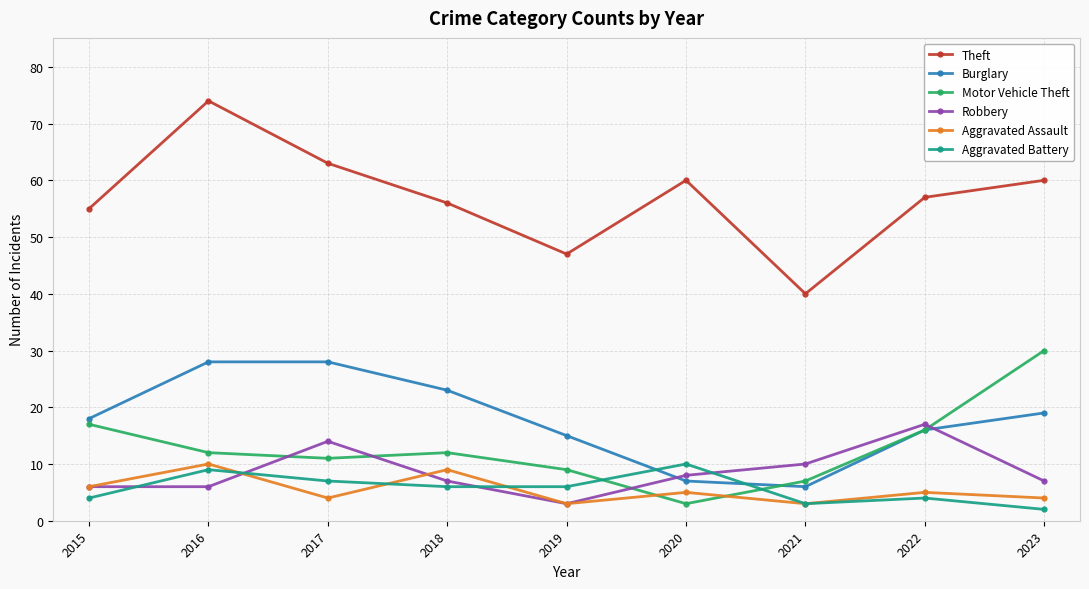

True or false: Aggravated Battery and Theft intersect in this chart.

False